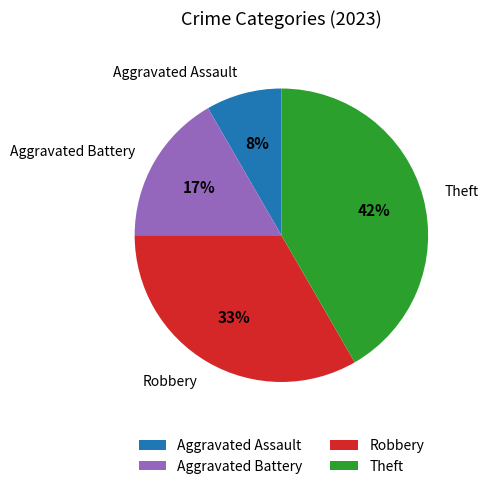

Combined, do Theft and Aggravated Battery account for over 50%?

Yes